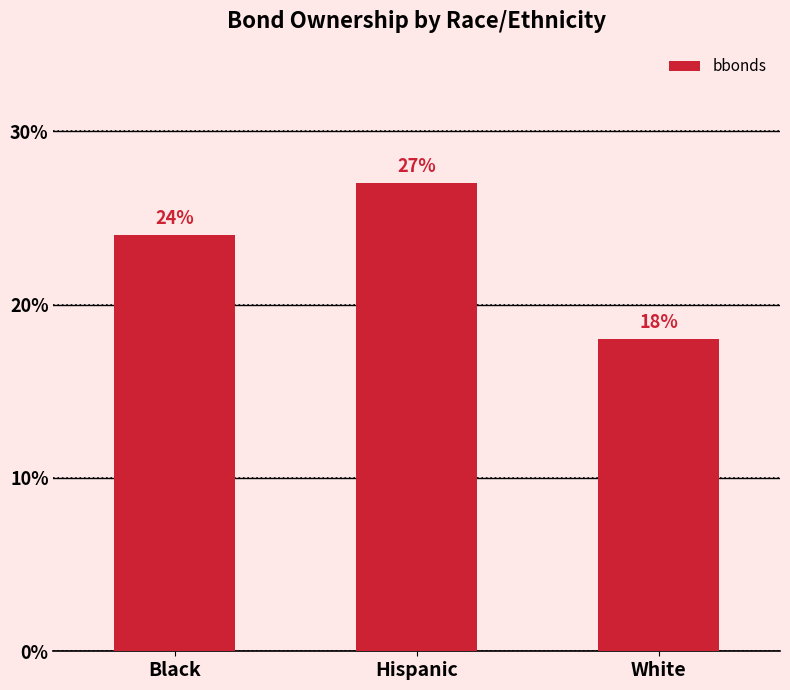

List the labels in order of value, smallest first.

White, Black, Hispanic